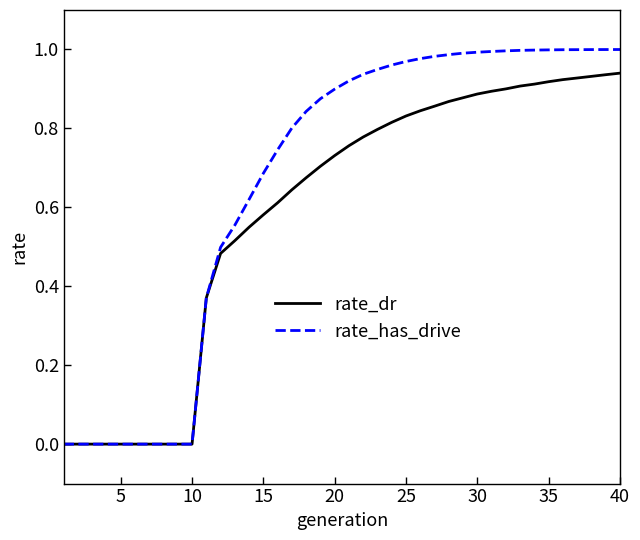

Which series has the largest range (max minus min)?

rate_has_drive